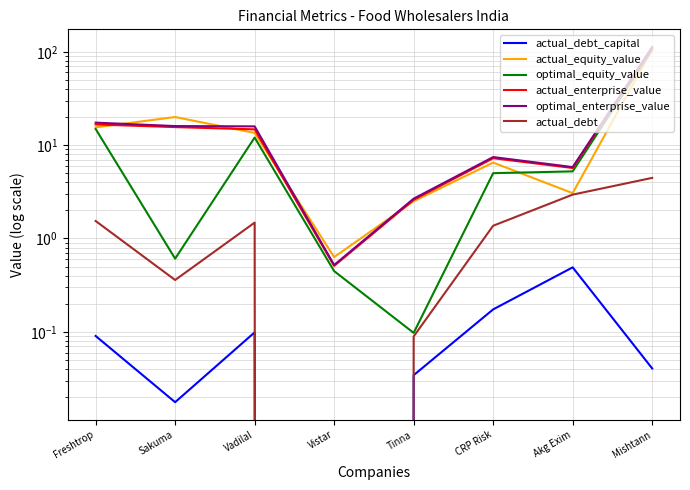

In actual_equity_value, how many points are higher than both neighbors (excluding endpoints)?

2